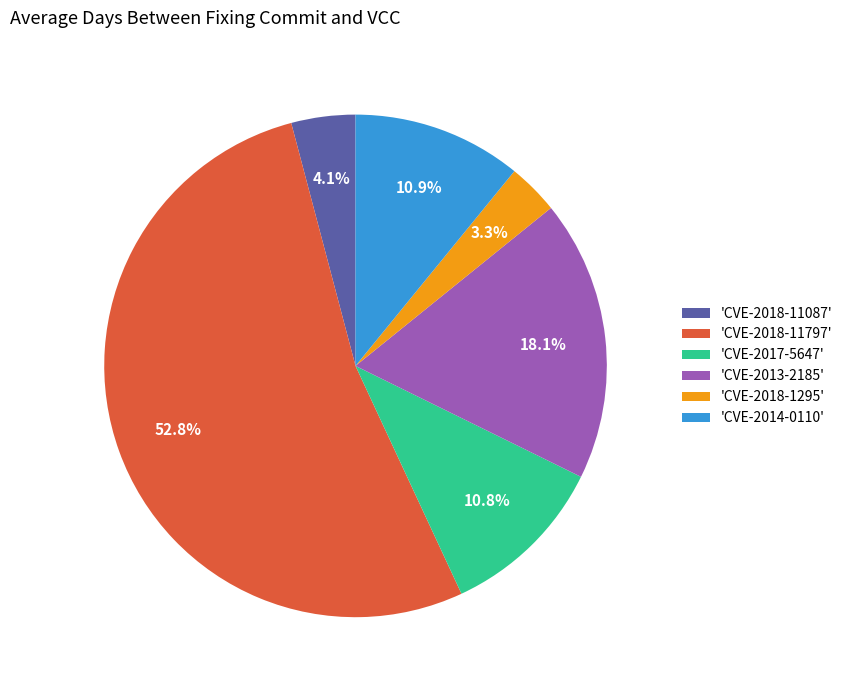

What is the largest slice in the pie chart?

'CVE-2018-11797'